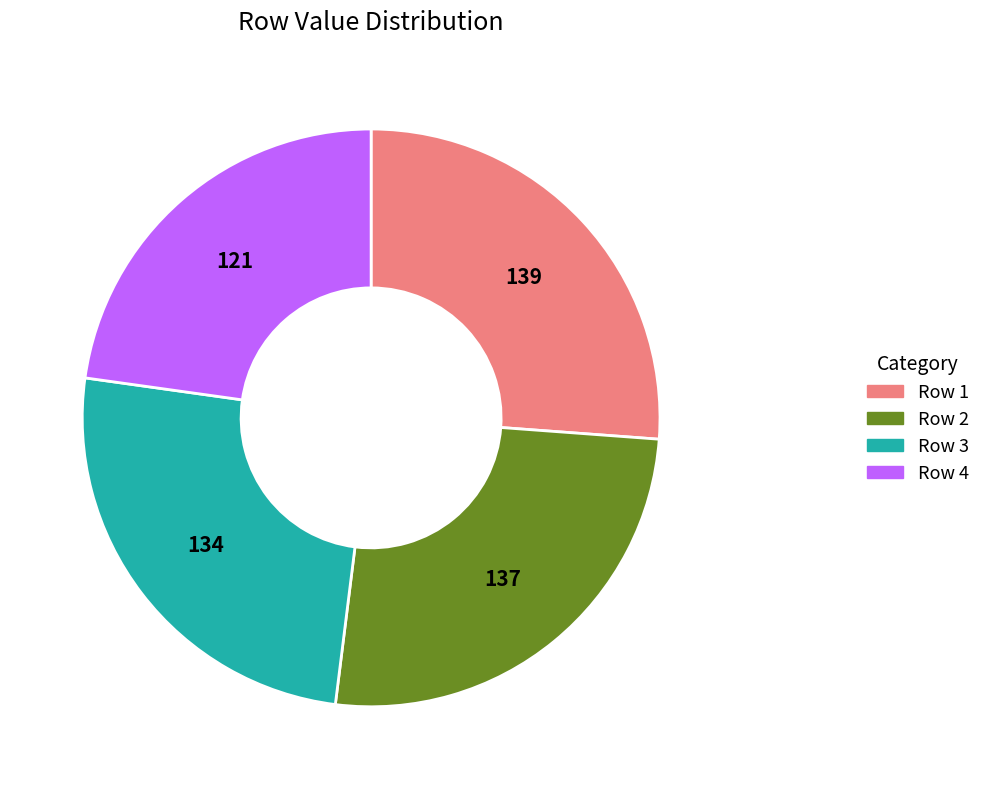

Do Row 2 and Row 1 together represent more than half of the pie?

Yes